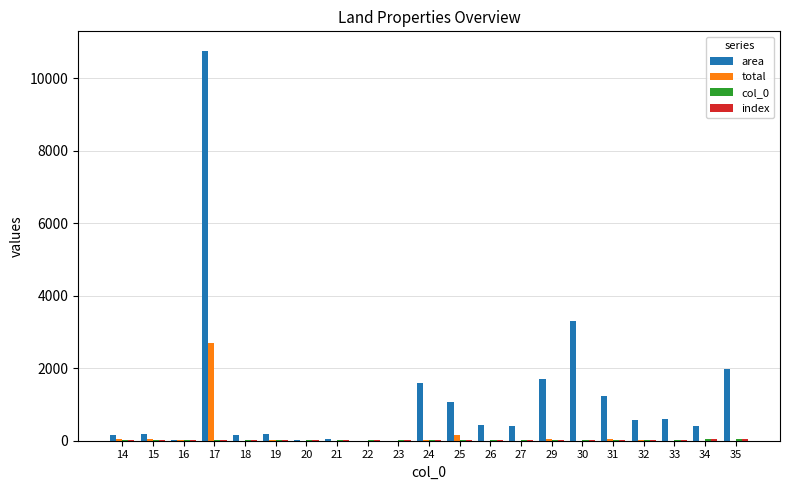

How many groups of bars are there?

21